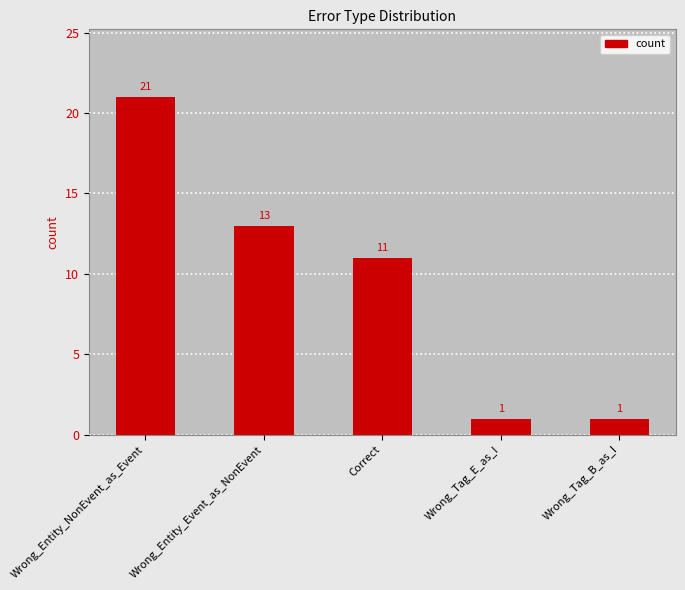

Is it true that the value at Wrong_Entity_Event_as_NonEvent is 13?

True